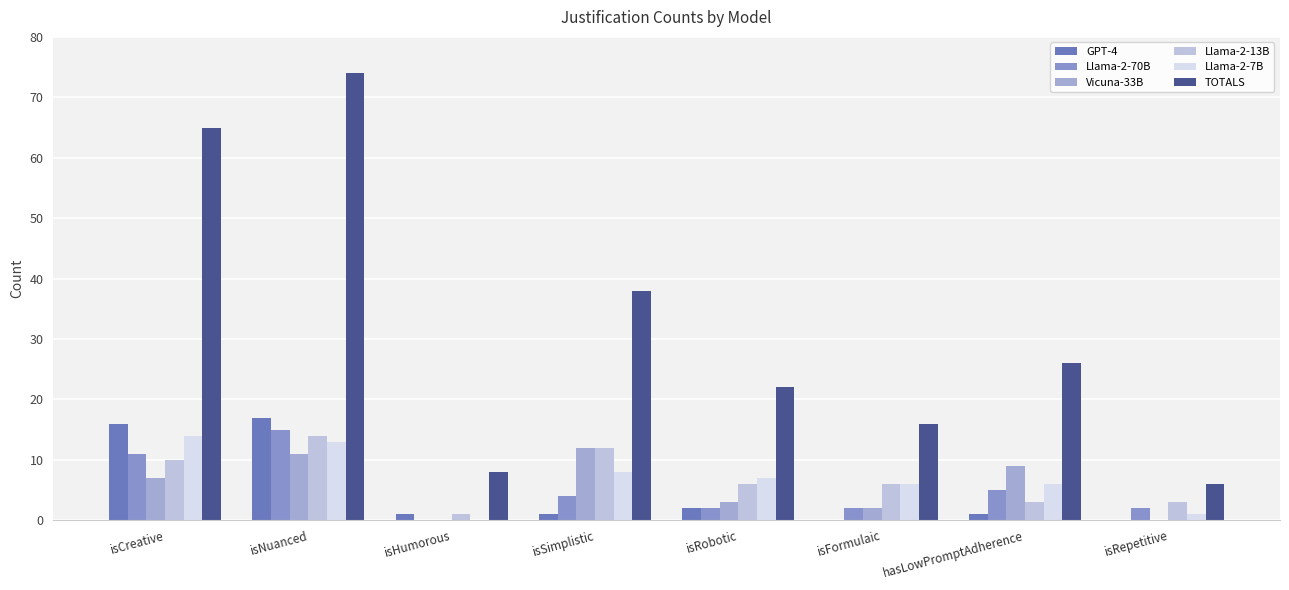

True or false: Vicuna-33B has a value of 15 at hasLowPromptAdherence.

False